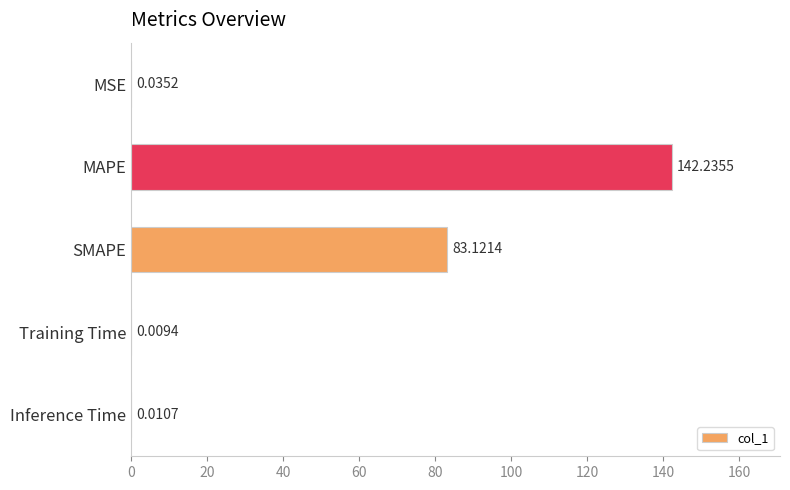

What is the greatest value displayed?

142.2